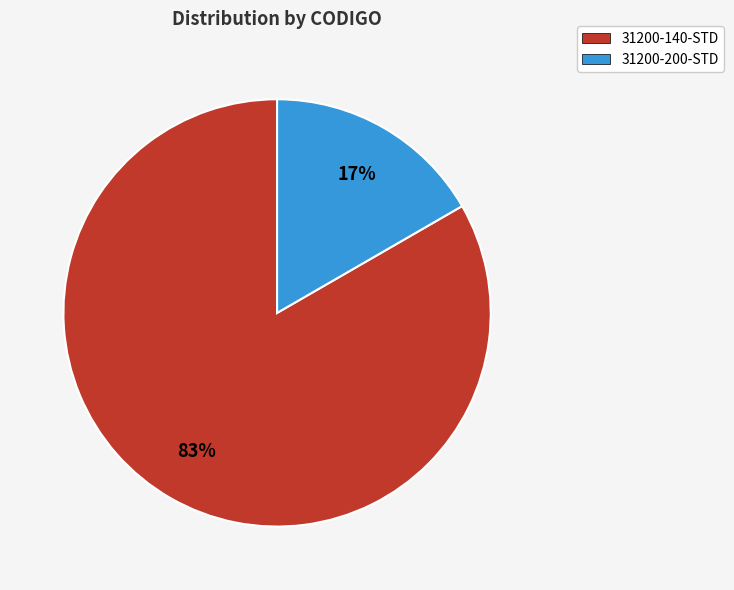

Is there any slice that represents more than half of the pie?

Yes